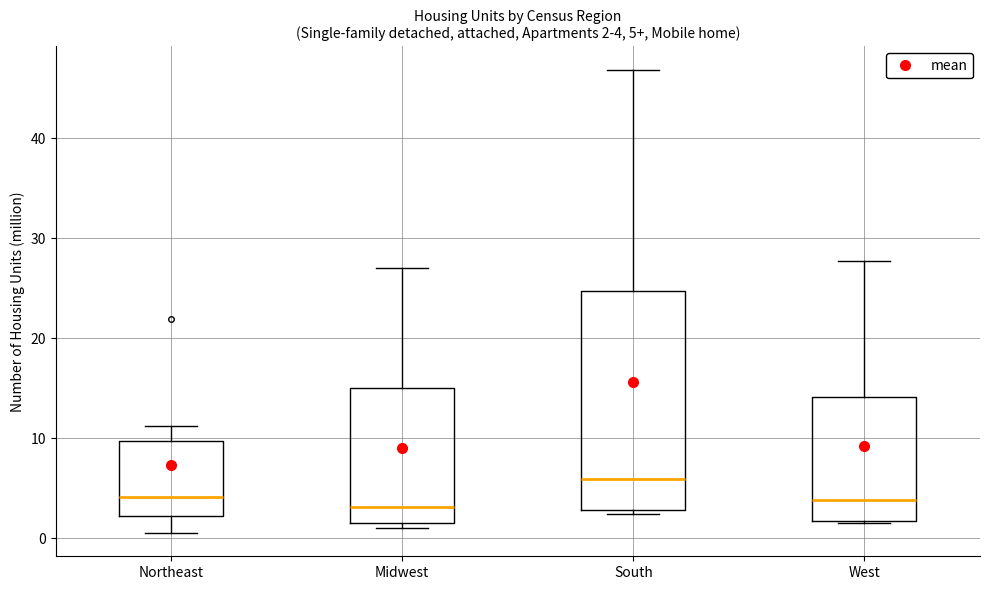

Comparing the boxes themselves (not the whiskers), which one is the tallest?

South